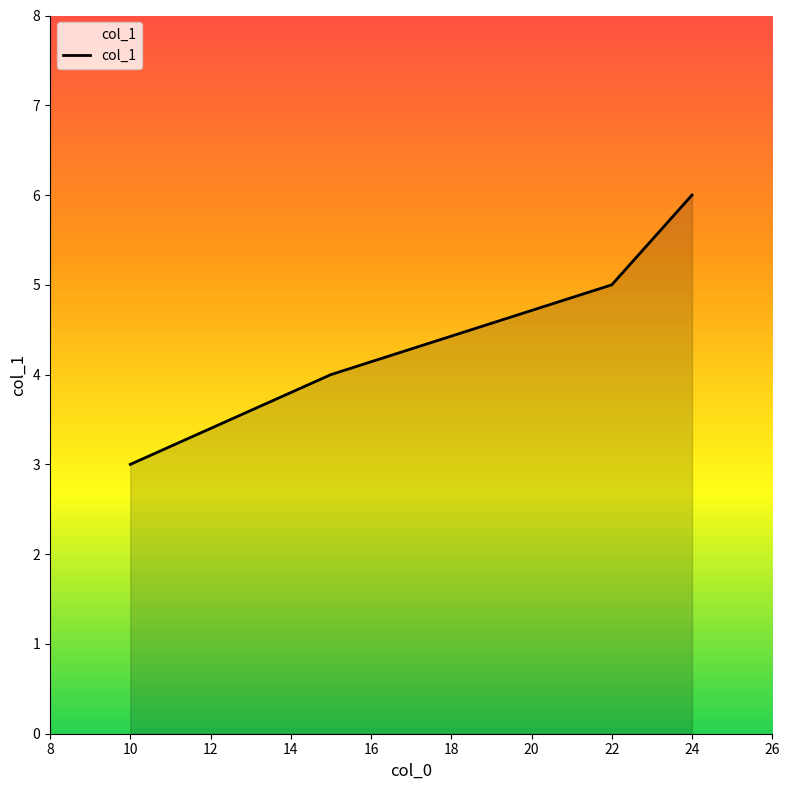

What is the maximum value shown in the chart?

6